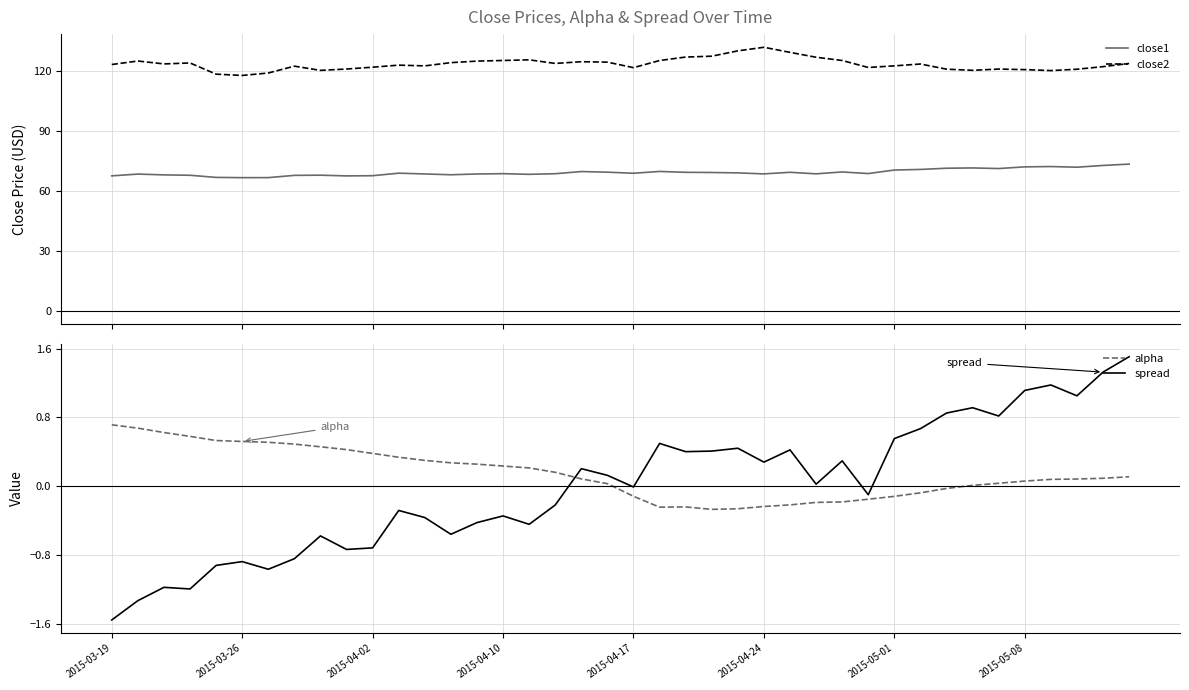

What is the greatest value displayed?

132.1